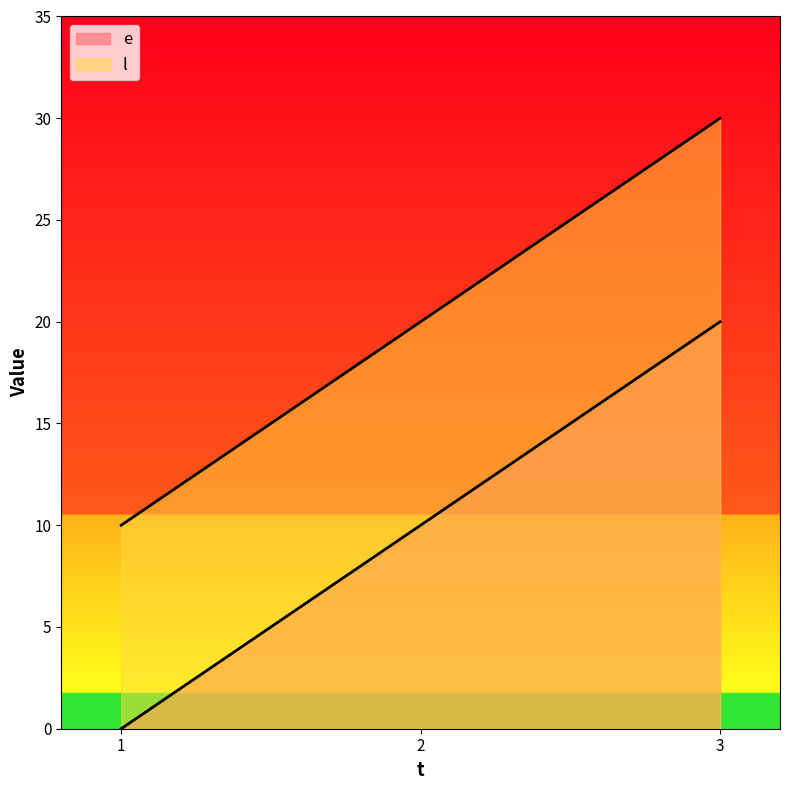

What is the total value across all series at 2?

30